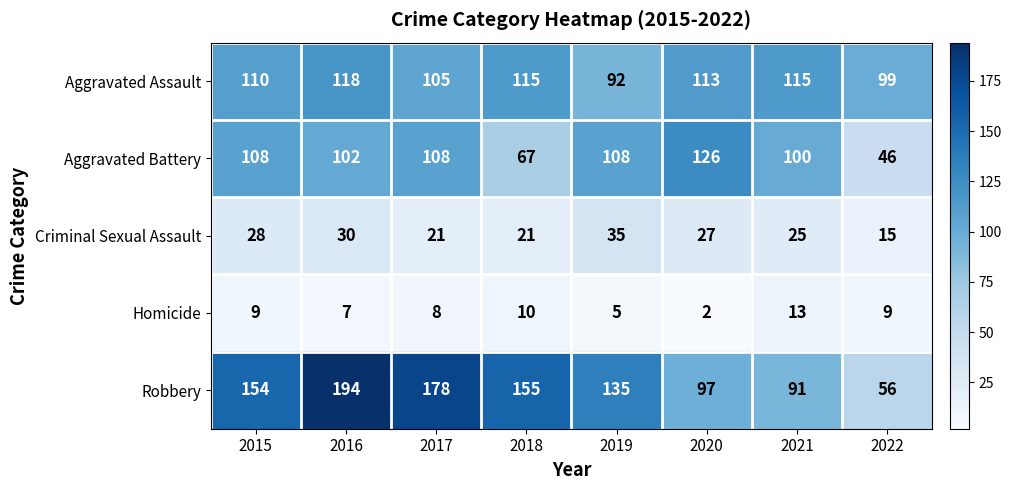

What is the difference between the maximum and minimum values in the Aggravated Battery series?

80